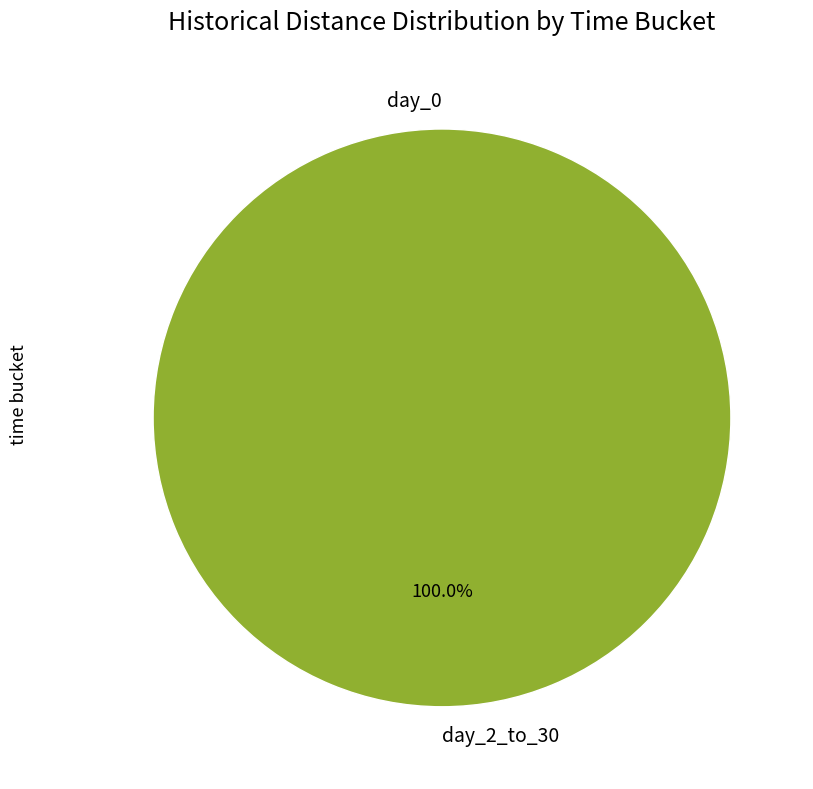

How many segments does this pie chart have?

2